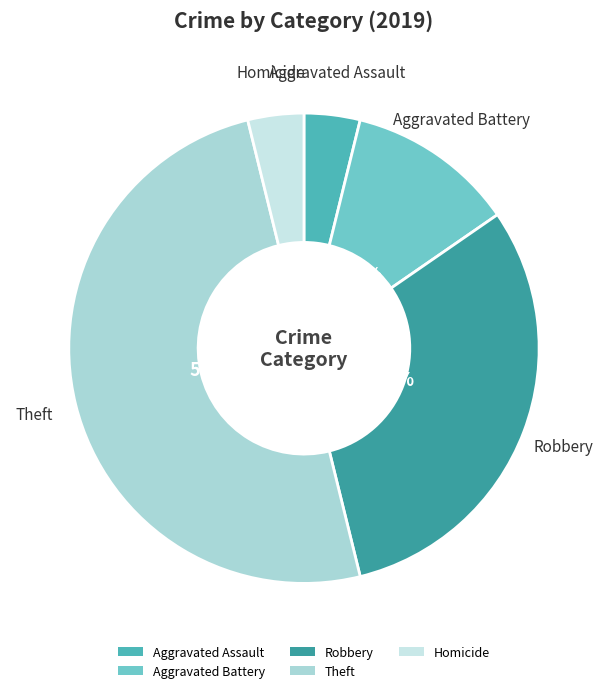

Does Aggravated Assault represent more than half of the total?

No